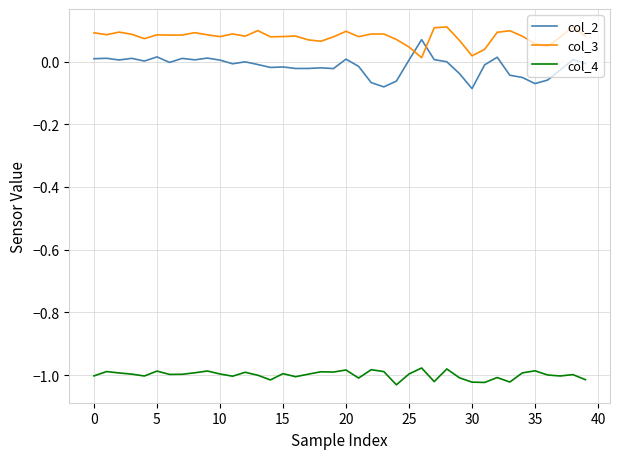

Count the number of data series in this chart.

3